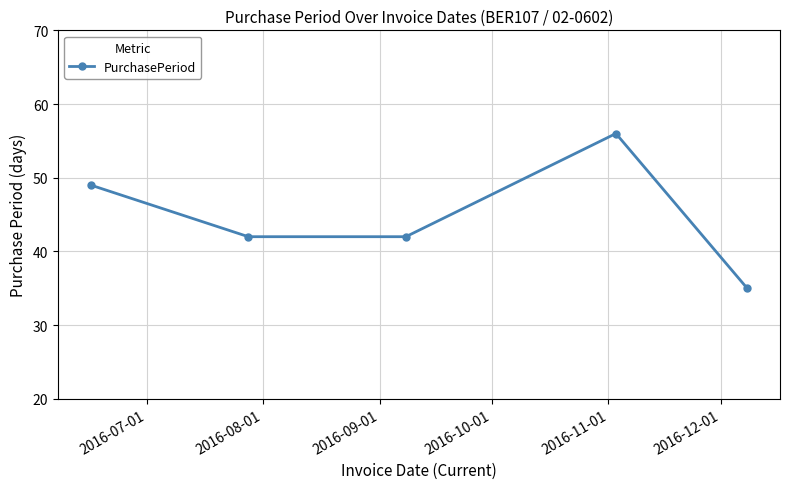

How many points are higher than both their immediate neighbors (excluding endpoints)?

1